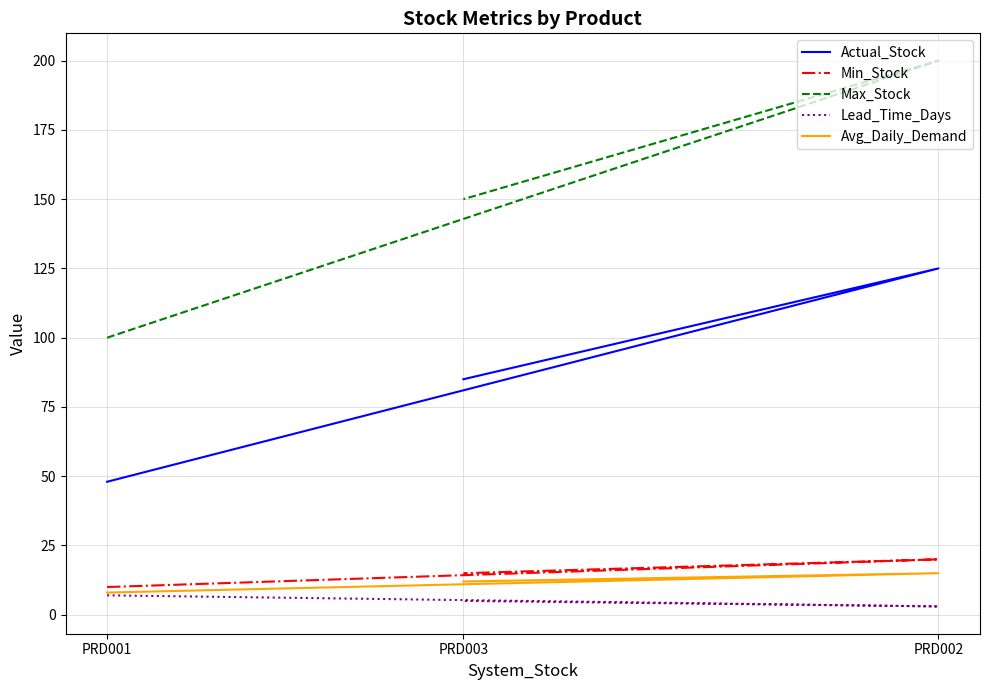

Is this an area chart (filled region under the line)?

No